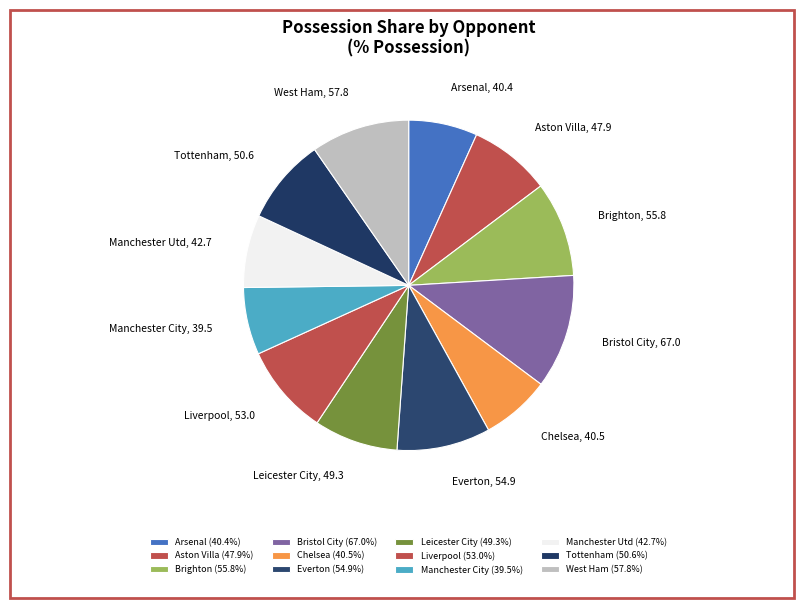

Which category has the smallest portion of the pie?

vs Manchester City